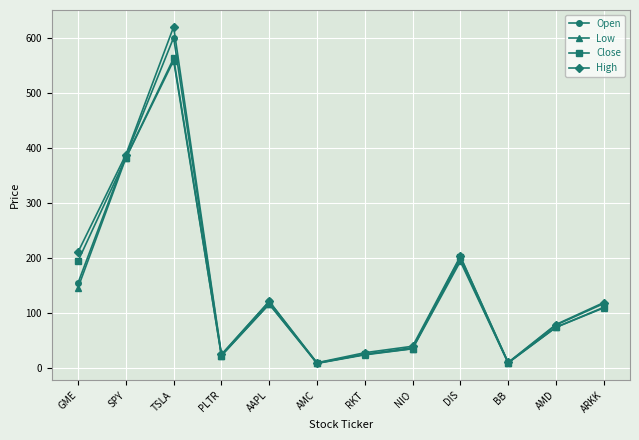

Read the Open value at SPY.

384.7